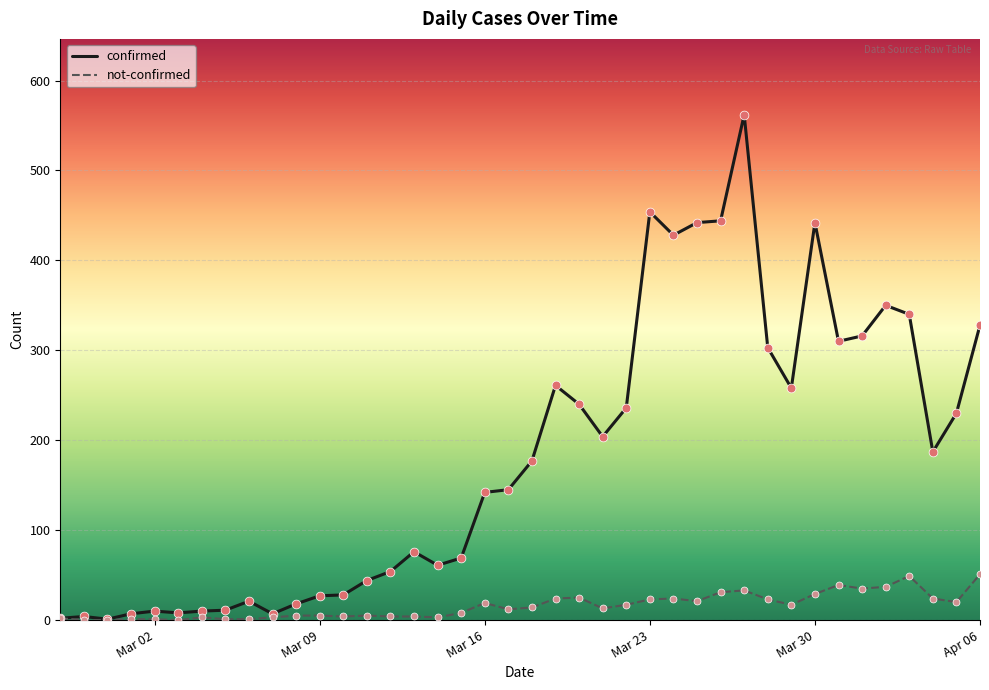

Which series has the largest total across all categories?

confirmed